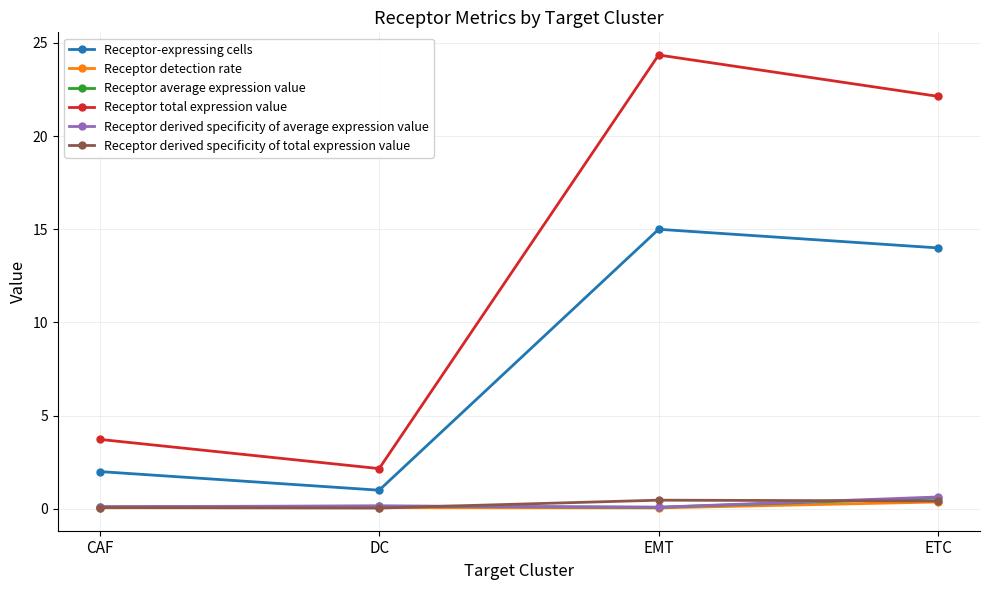

Is this an area chart (filled region under the line)?

No